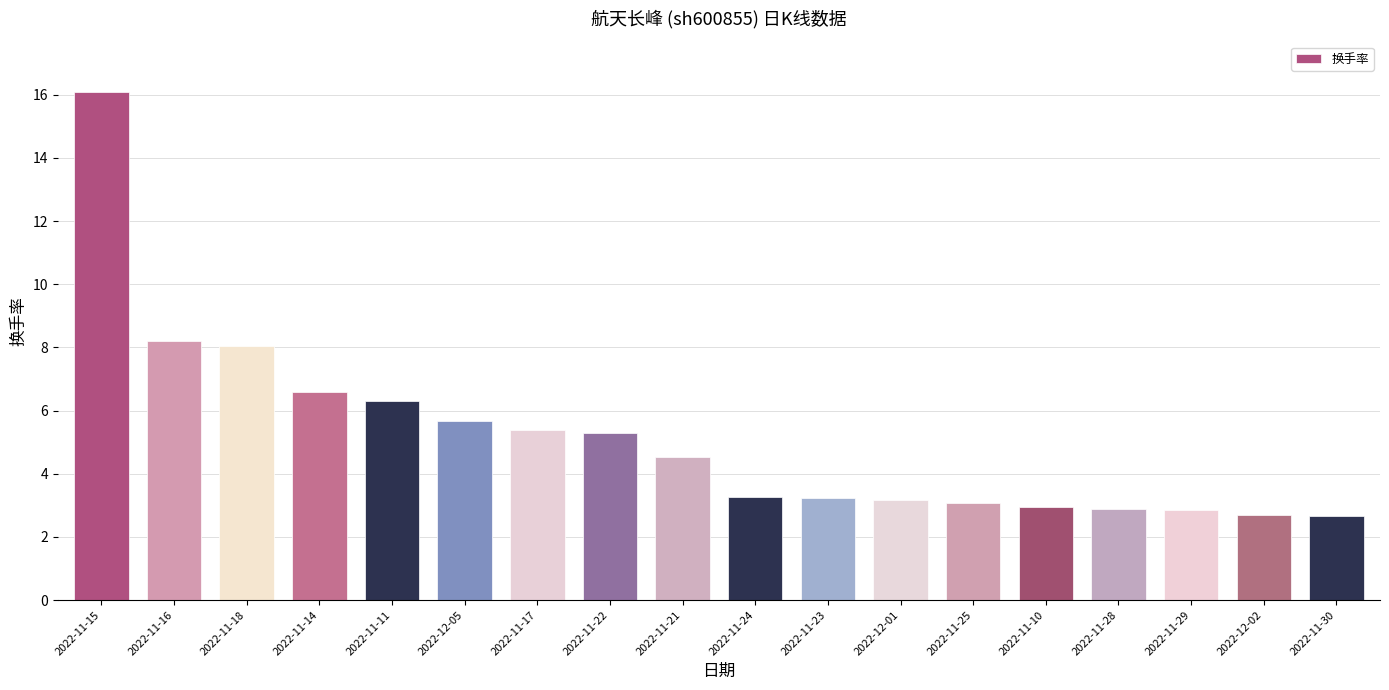

The chart shows a value of 5.1 at 2022-11-28. True or false?

False